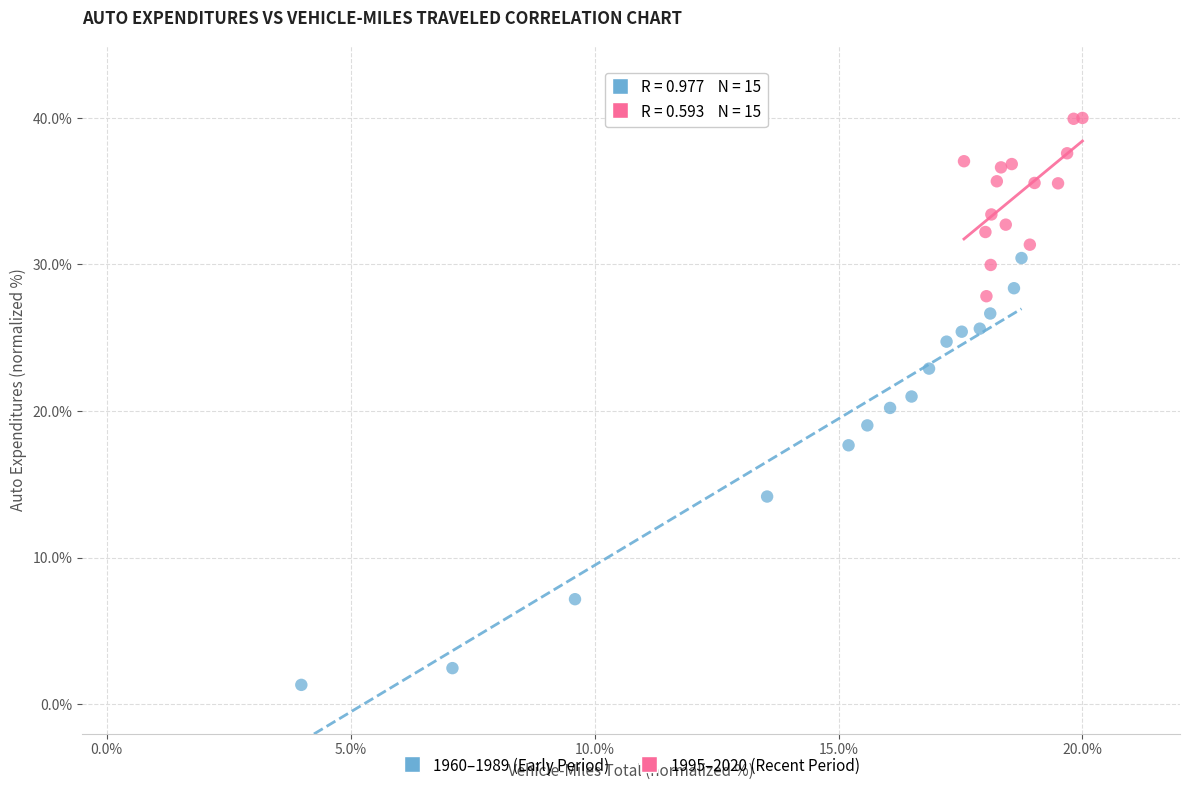

Which series contains the lowest Y value?

1960–1989 (Early Period)